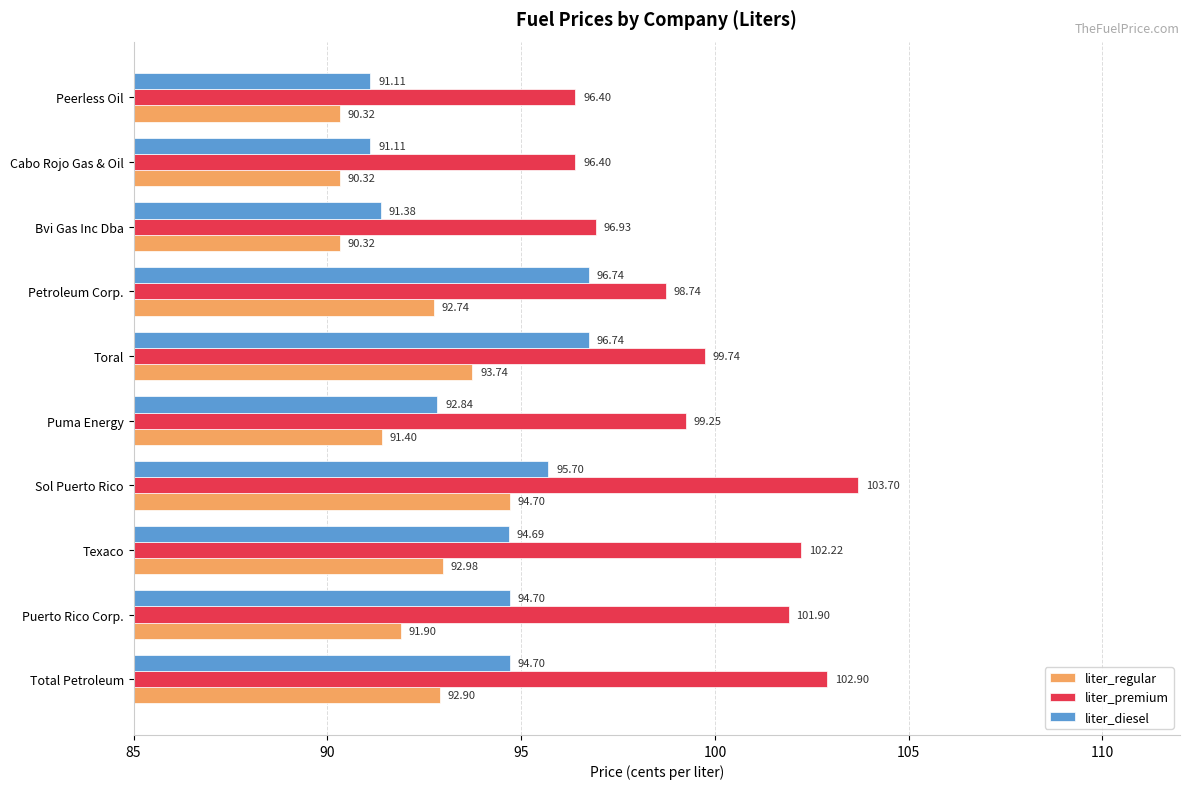

Rank the series at Cabo Rojo Gas & Oil from lowest to highest value.

liter_regular, liter_diesel, liter_premium